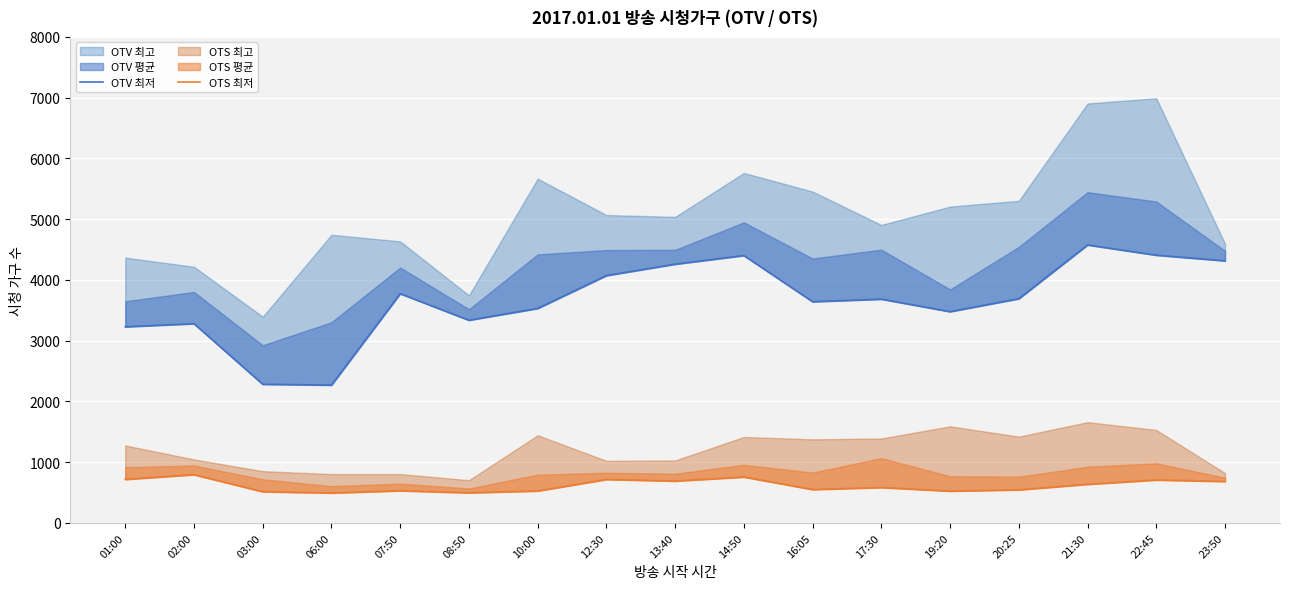

In OTS 최저, how many points are higher than both neighbors (excluding endpoints)?

6